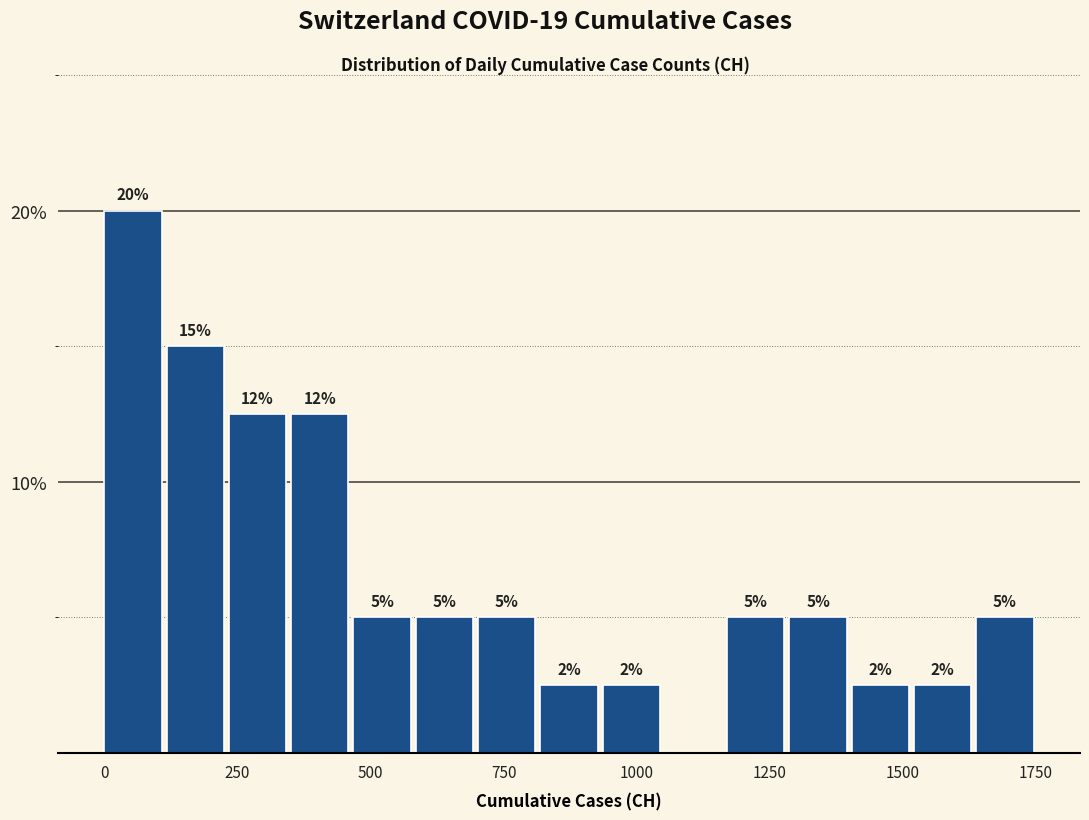

Around what value on the x-axis is the tallest bar? Give the approximate position of its centre, as read against the axis.

50